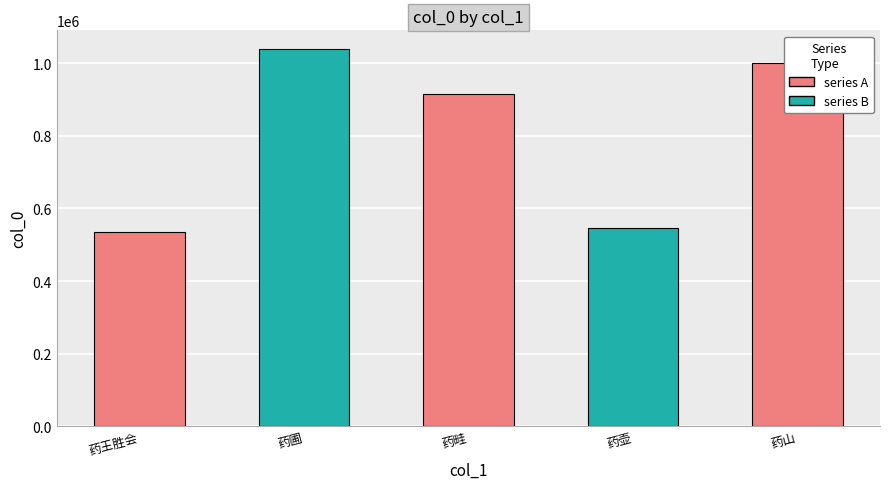

Reading left to right, extract all data points from this chart.

535200	1039230	915698	546053	1000618